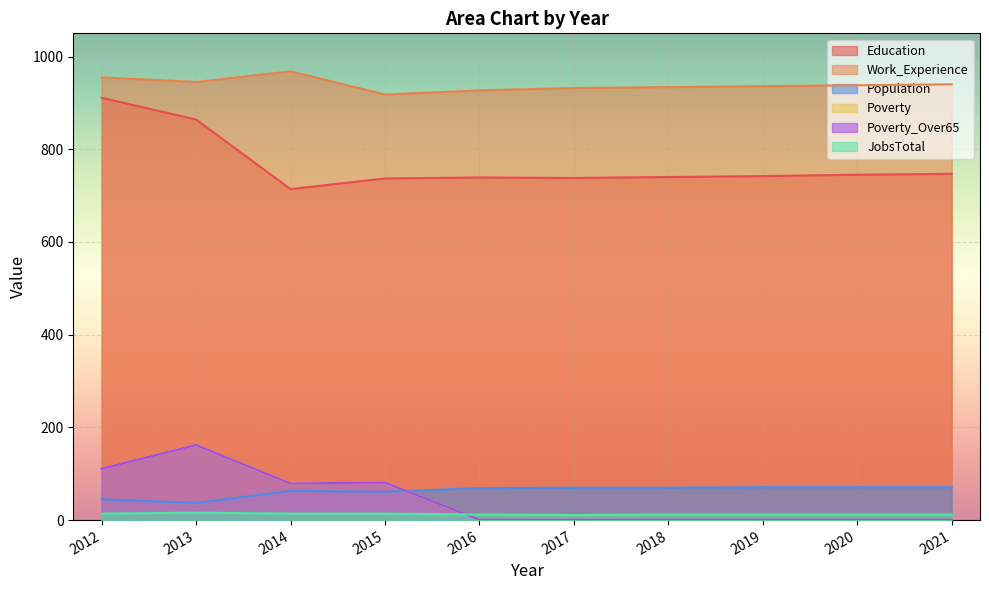

What value does the Poverty_Over65 series have at 2015, to the nearest 5?

80